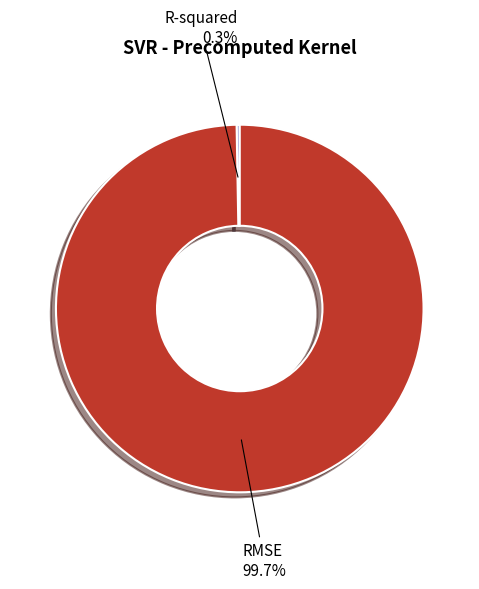

Which slice is the largest?

RMSE